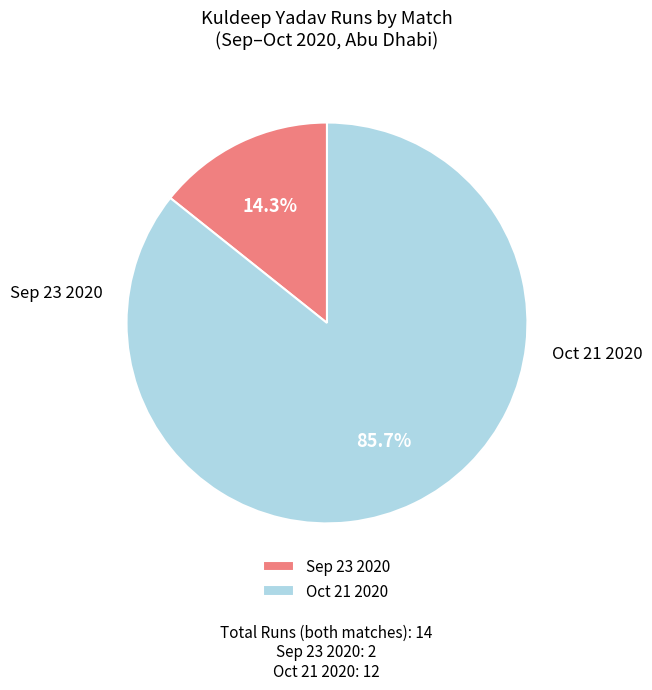

How many slices are in this pie chart?

2